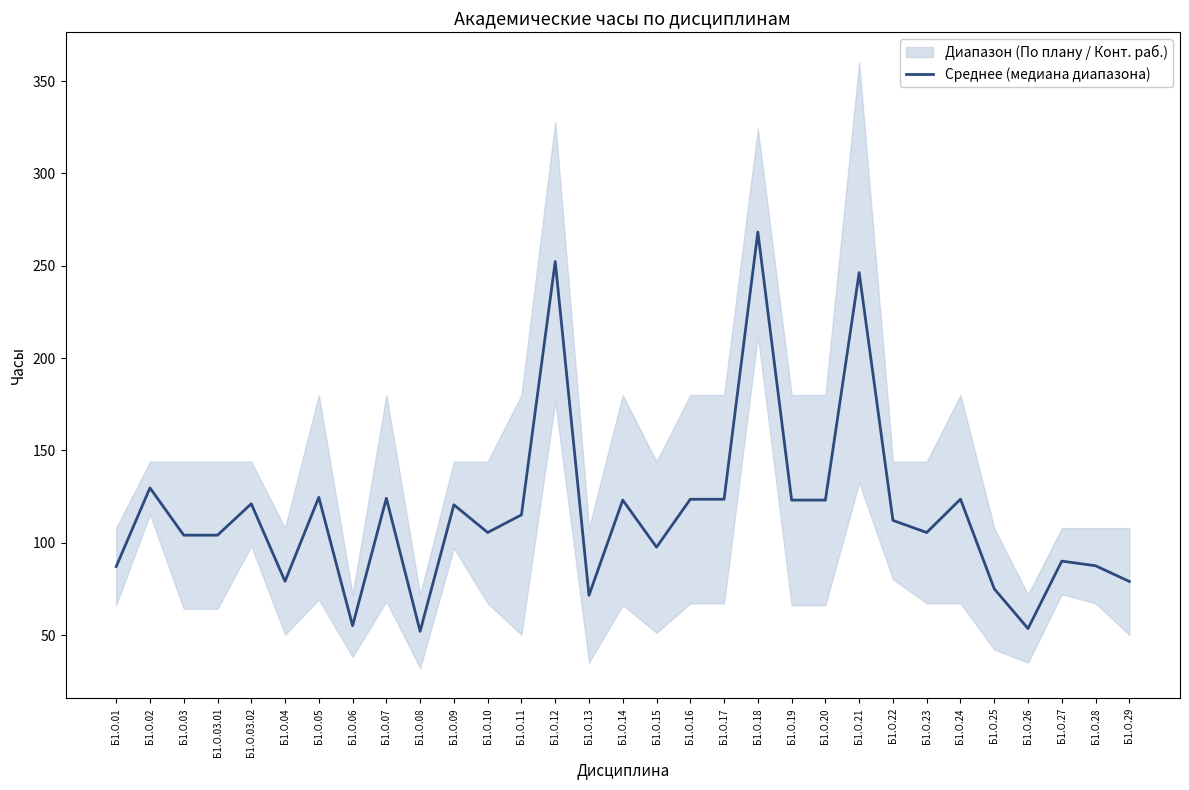

What is the smallest value displayed?

52.1